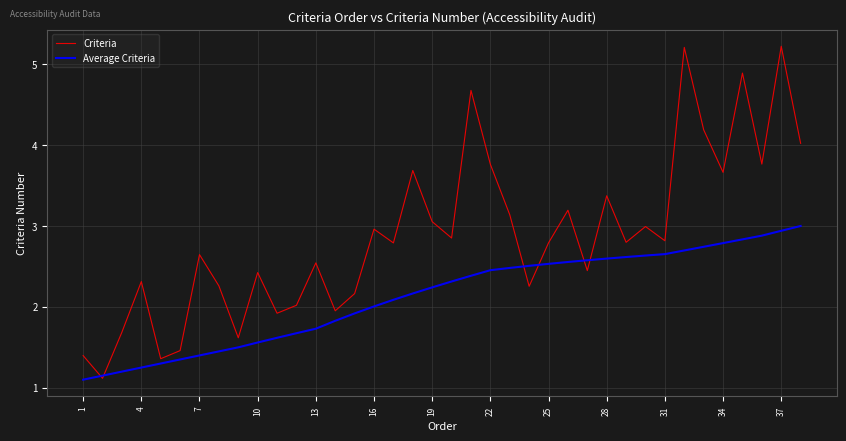

List the series in order of their overall mean, highest first.

Criteria, Average Criteria